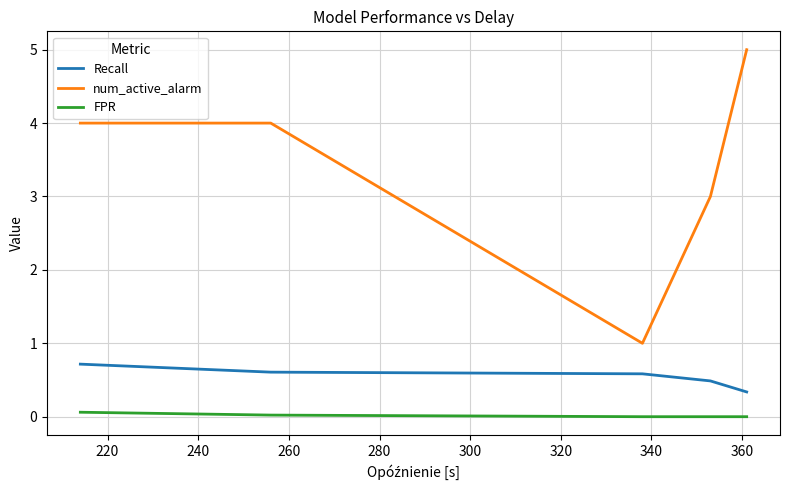

List the series in order of their overall mean, lowest first.

FPR, Recall, num_active_alarm